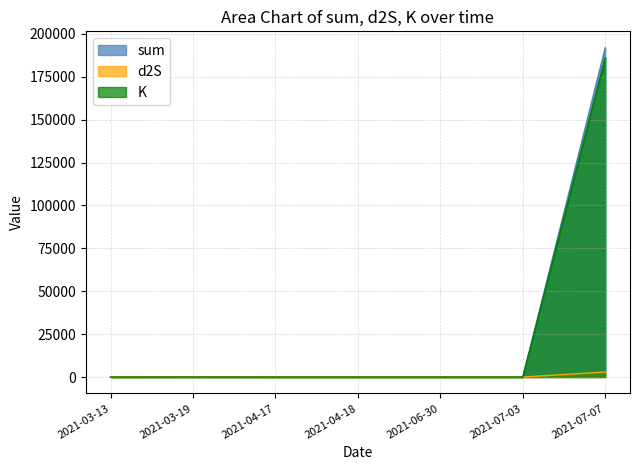

Rank the categories by sum value from highest to lowest.

2021-07-07, 2021-03-19, 2021-03-13, 2021-04-17, 2021-04-18, 2021-07-03, 2021-06-30